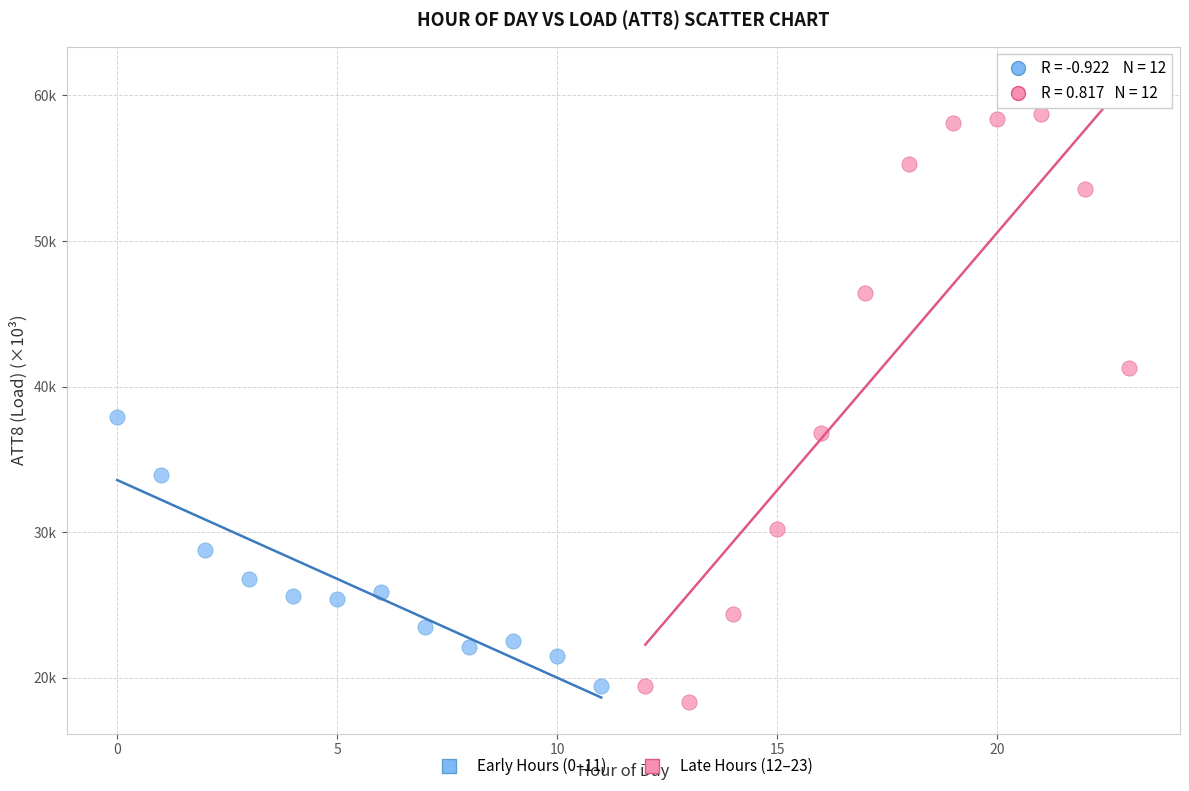

Which series has the largest Y range (max minus min)?

Late Hours (12–23)